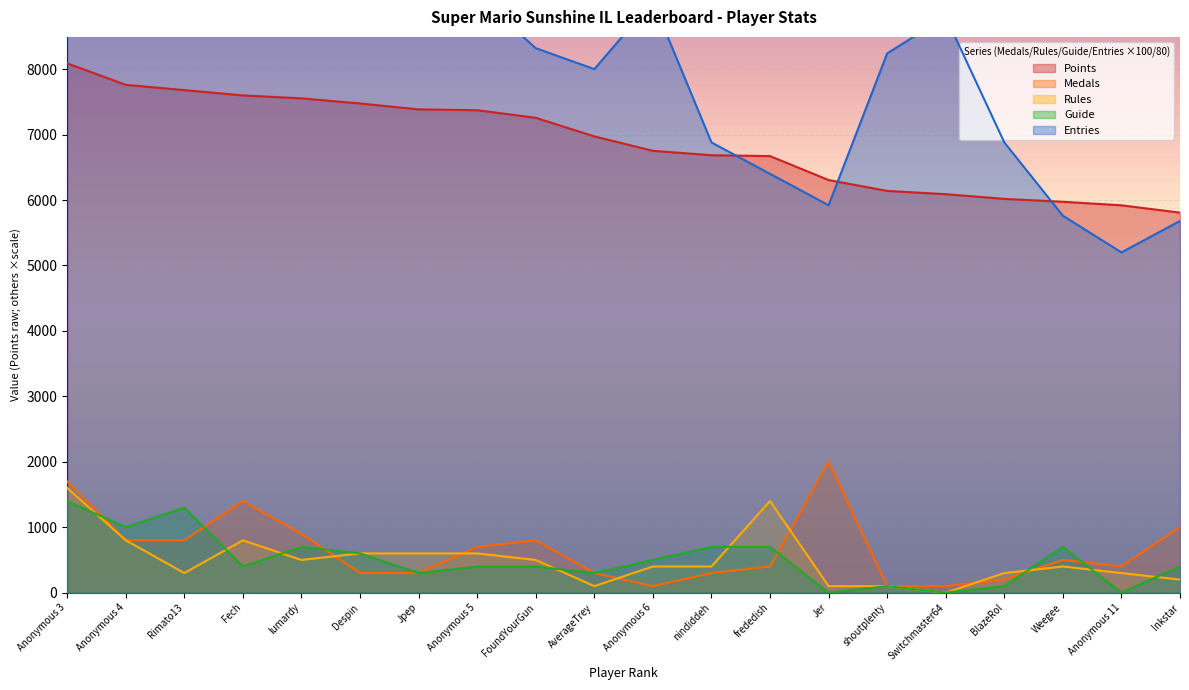

What is the approximate value of Entries at Weegee?

5760